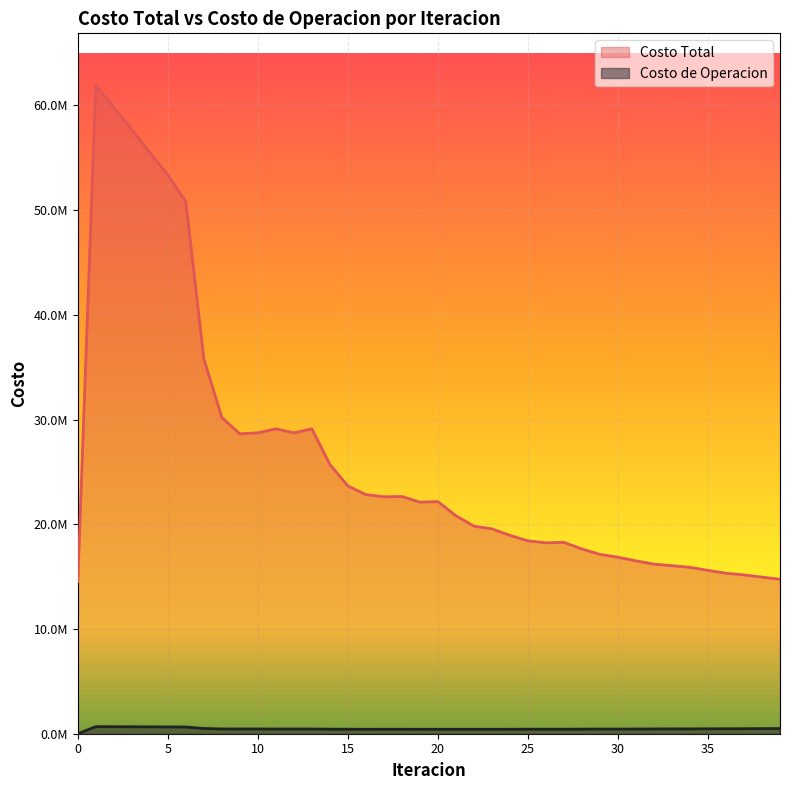

True or false: Costo de Operacion has a value of 163870.4 at 32.

False